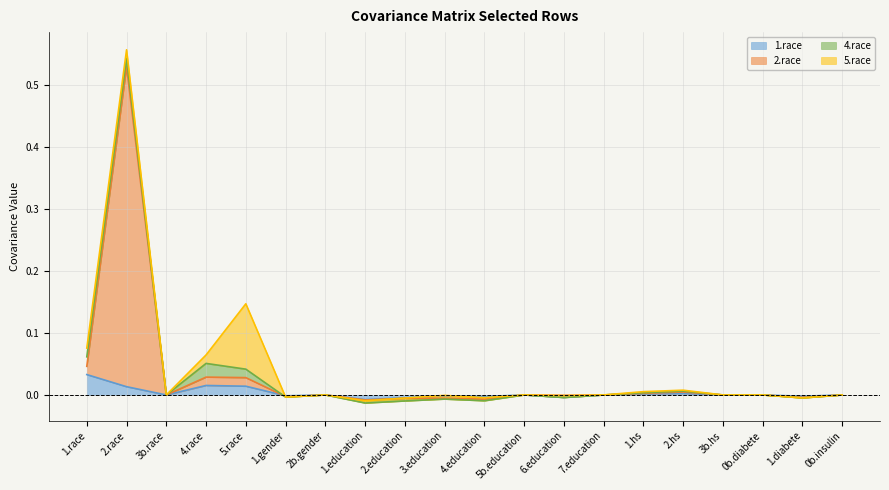

Does the chart display data point markers on the line(s)?

No